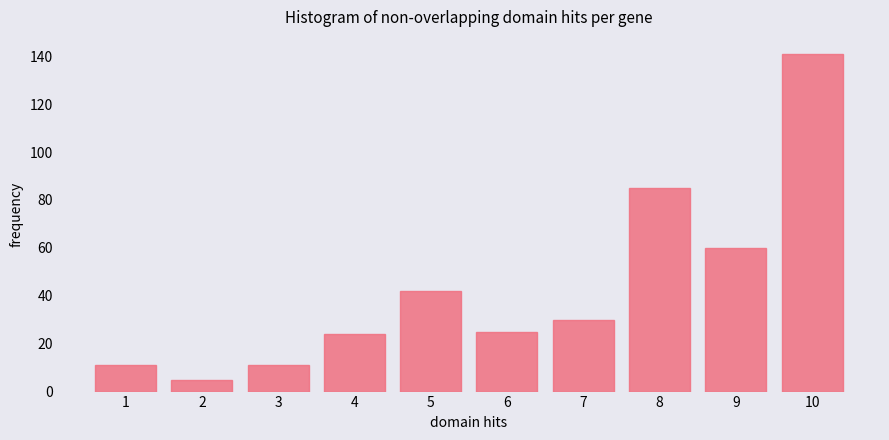

Reading left to right, list every bar in this chart as the range it spans on the x-axis followed by its height. The values are not printed on the chart, so give them approximately, as read against the axis.

0.5 to 1.5: 12
1.5 to 2.5: 6
2.5 to 3.5: 12
3.5 to 4.5: 24
4.5 to 5.5: 42
5.5 to 6.5: 26
6.5 to 7.5: 30
7.5 to 8.5: 86
8.5 to 9.5: 60
9.5 to 10.5: 142